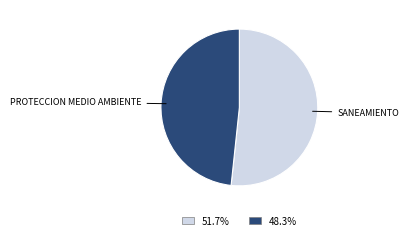

What is the smallest slice in the pie chart?

048: PROTECCION DEL MEDIO AMBIENTE